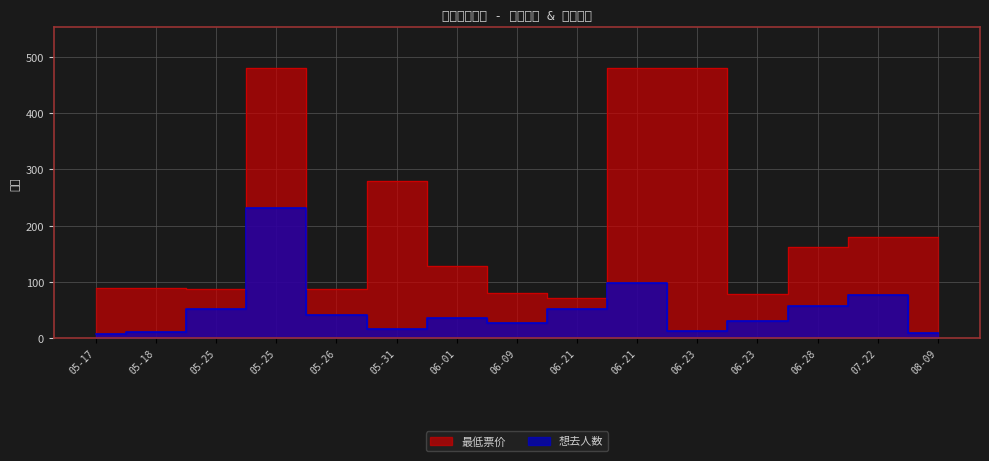

Where is the first local minimum for 最低票价?

05-25